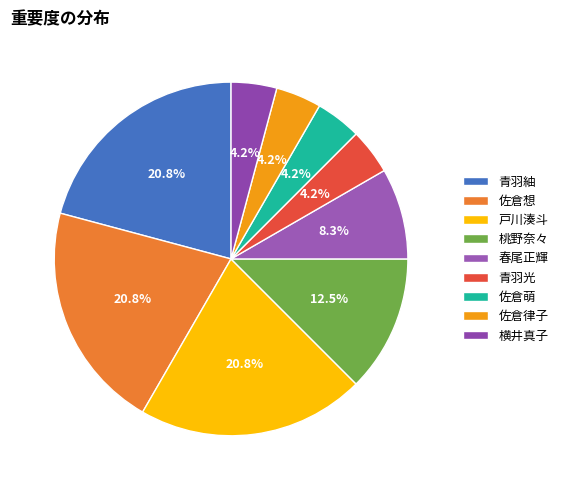

Does 横井真子 account for over 50% of the chart?

No